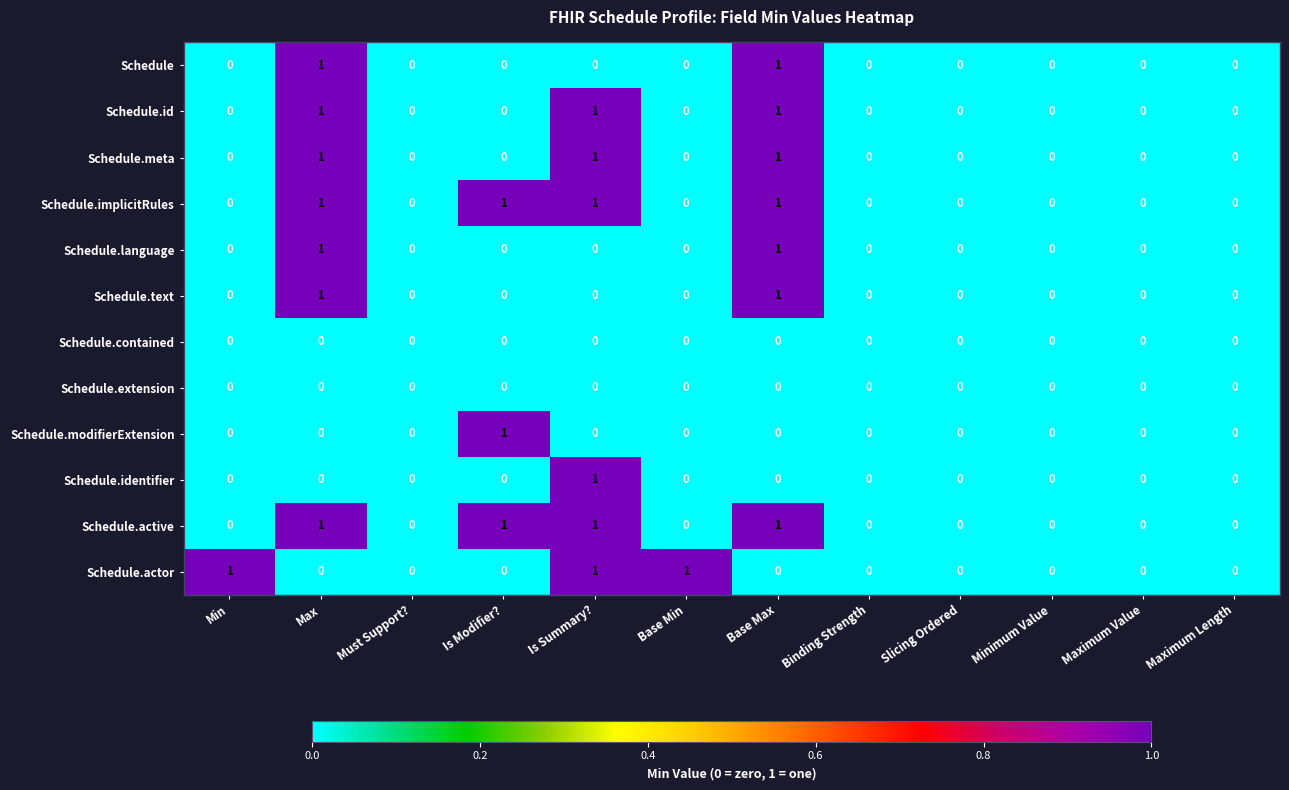

Count the Schedule.text values in the range 0 to 1.

12